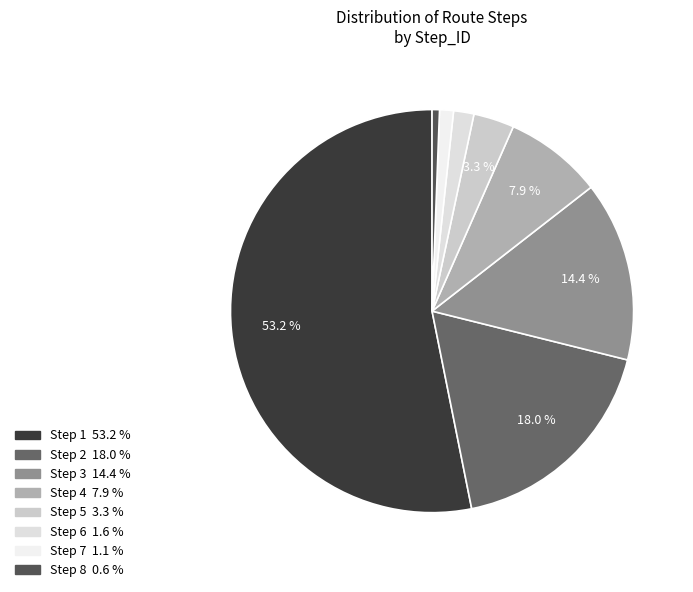

Is it true that Step 3 is 14% of the pie?

True